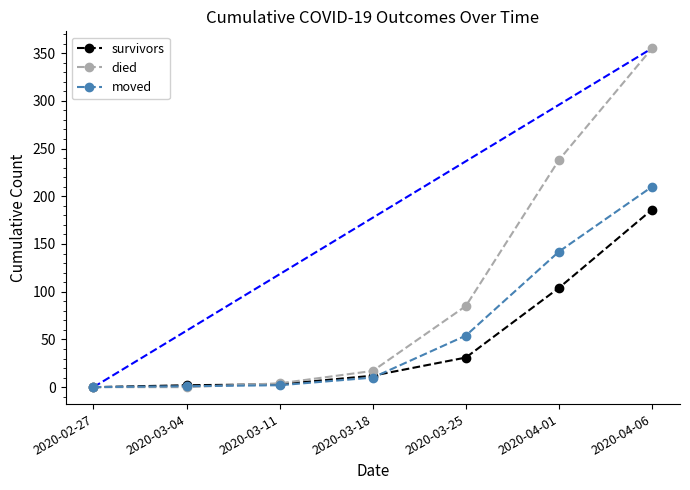

What are all the series names shown in the legend?

survivors, died, moved